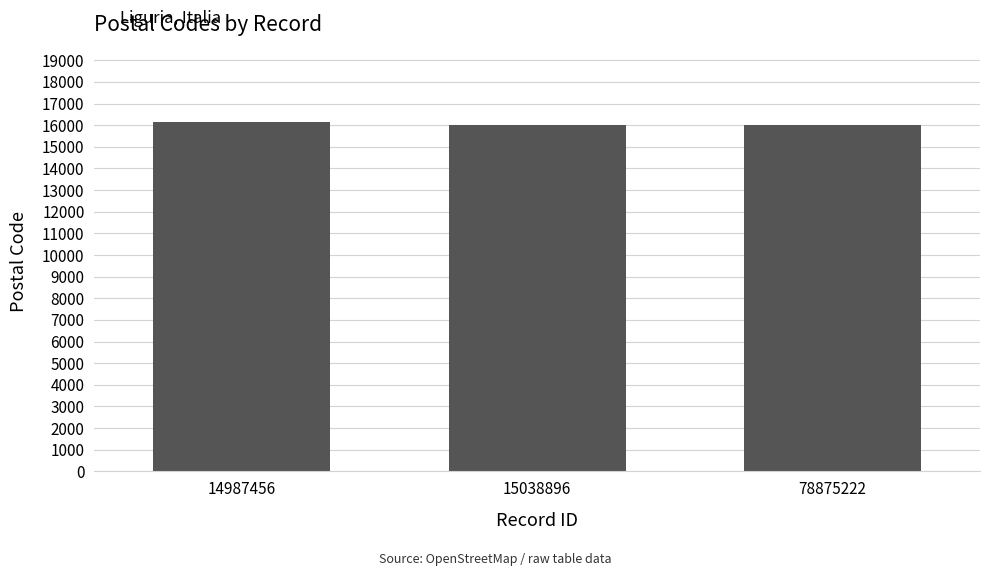

What is the ratio of the value at 78875222 to the value at 15038896?

1.0